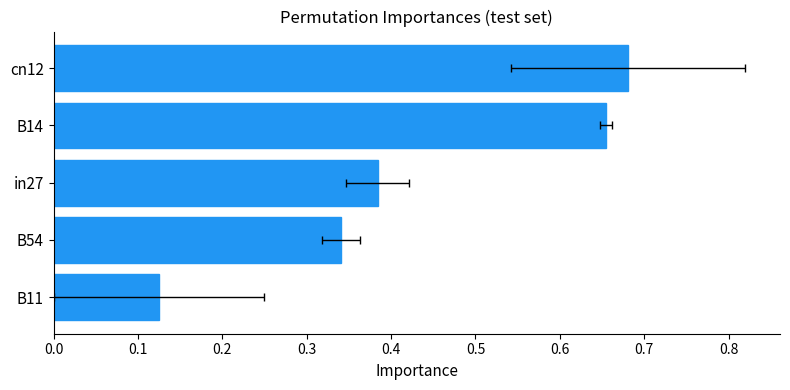

What is the average value?

0.4